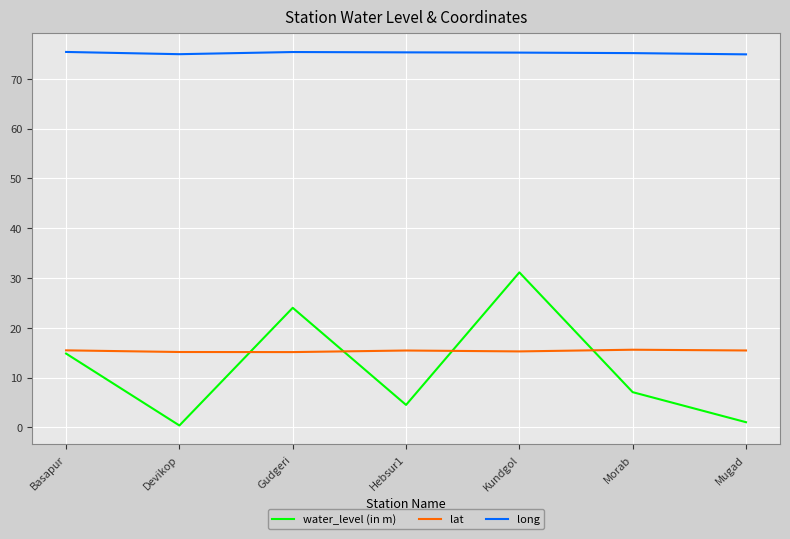

How many categories are shown in the chart?

7